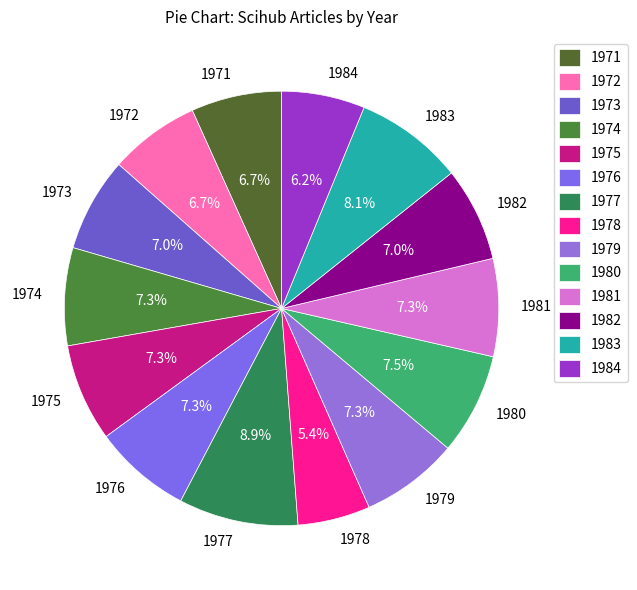

Is it true that 1974 is 18% of the pie?

False